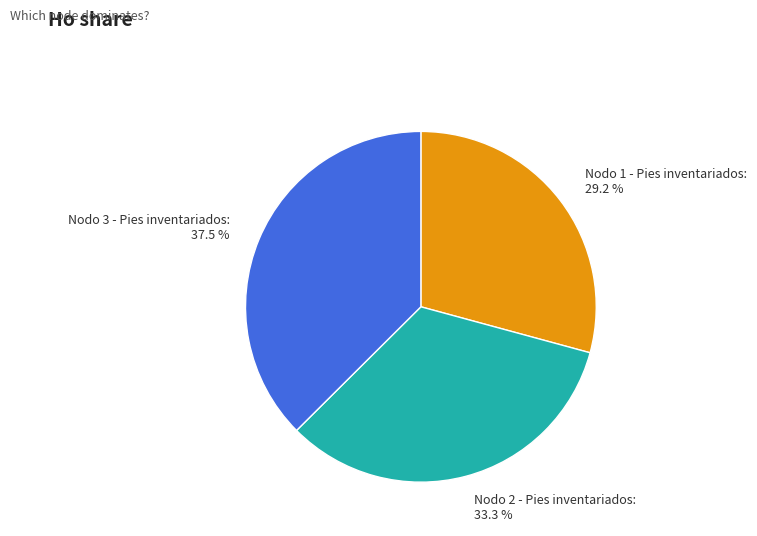

Which category has the biggest portion of the pie?

Nodo 3 - Pies inventariados